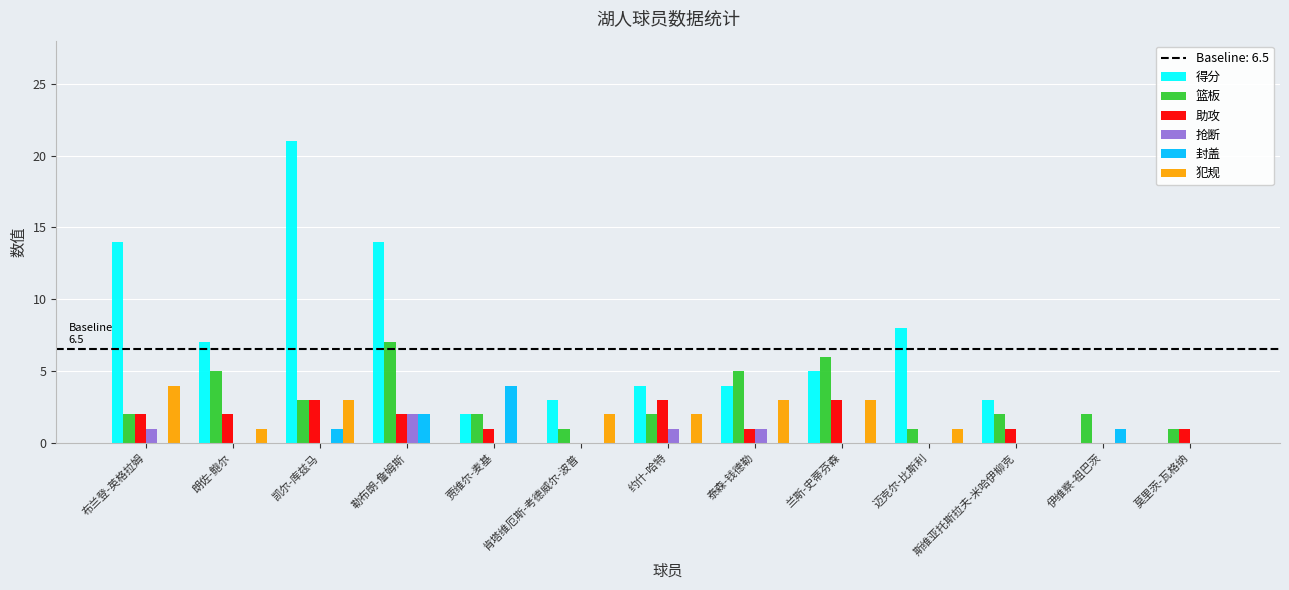

Between 凯尔-库兹马 and 泰森-钱德勒, which series saw the biggest shift?

得分